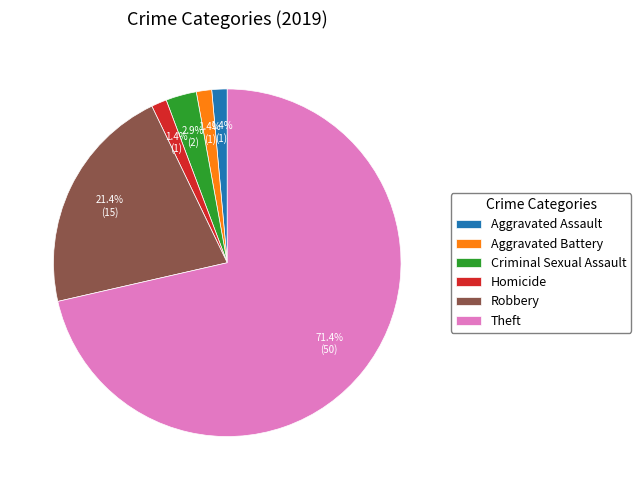

What percentage is the Theft slice, to the nearest percent?

71%